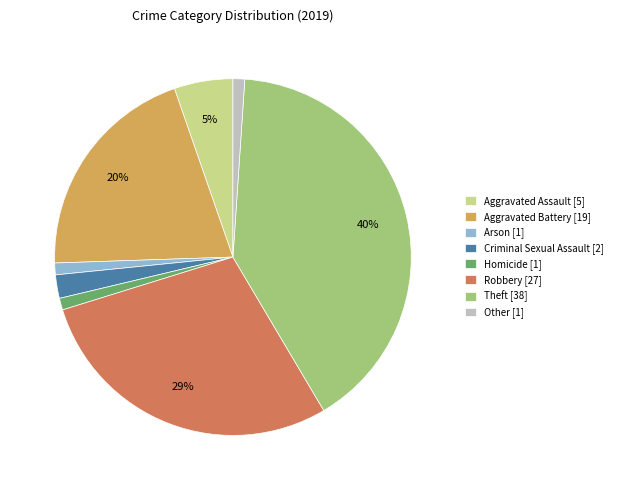

Do Other [1] and Robbery [27] together represent more than half of the pie?

No